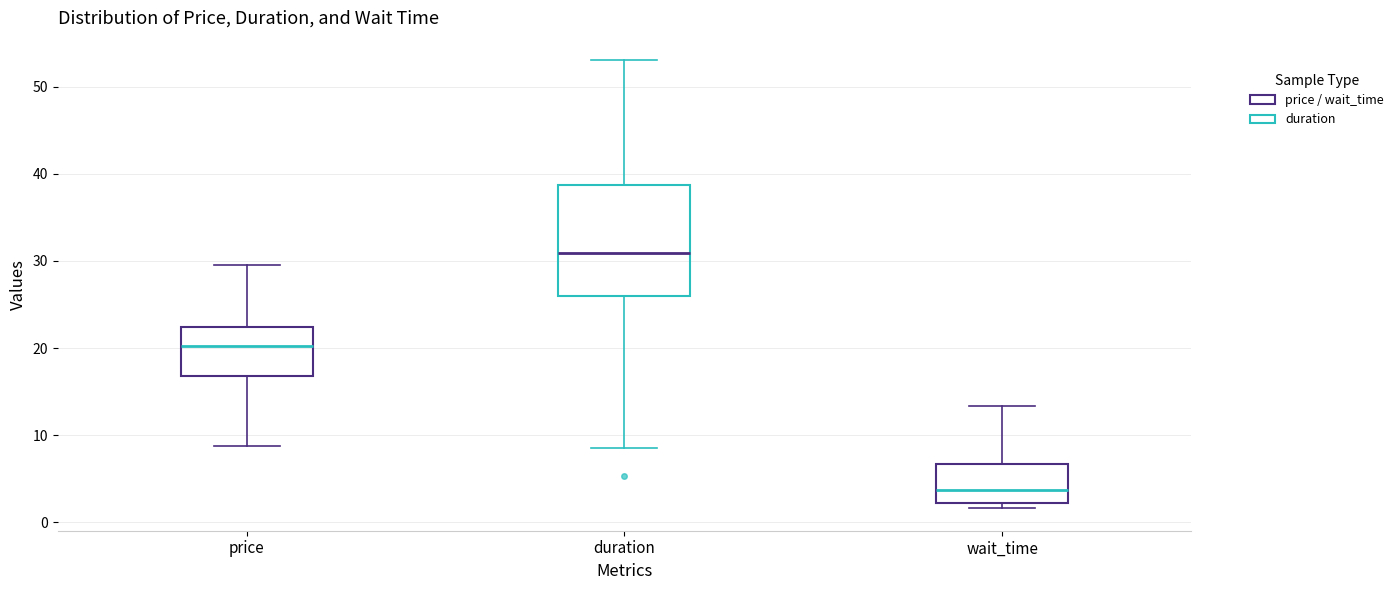

Comparing the boxes themselves (not the whiskers), which one is the tallest?

duration